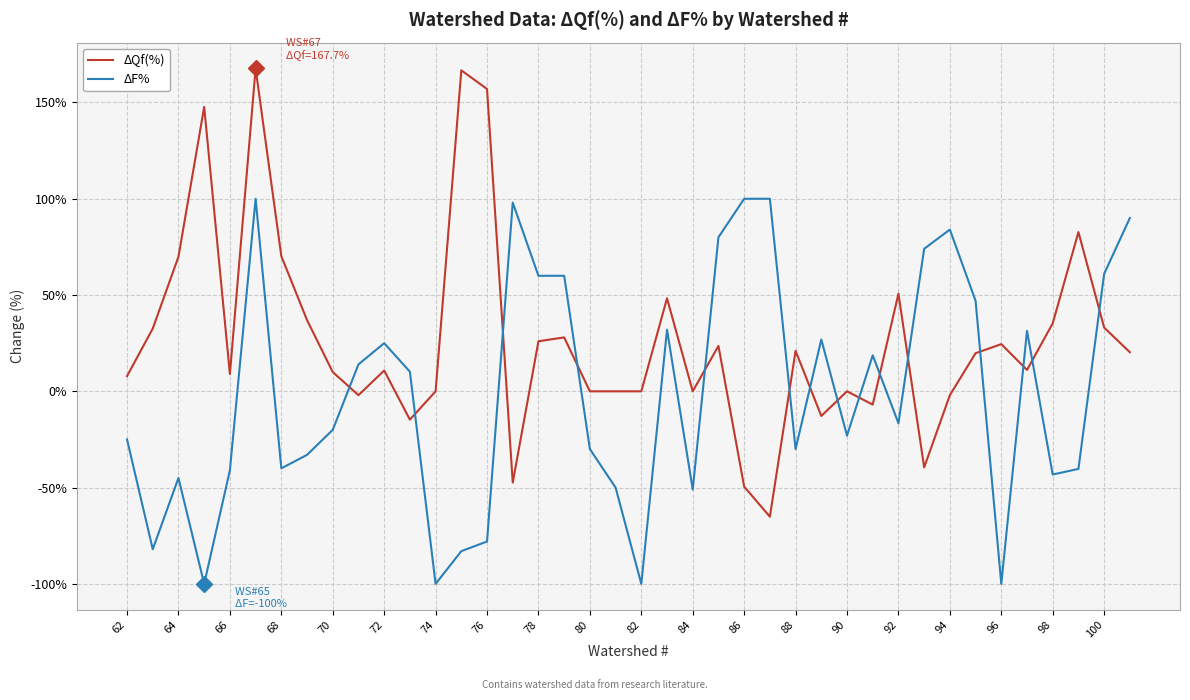

What is the lowest value of the ΔQf(%) series?

-65.1